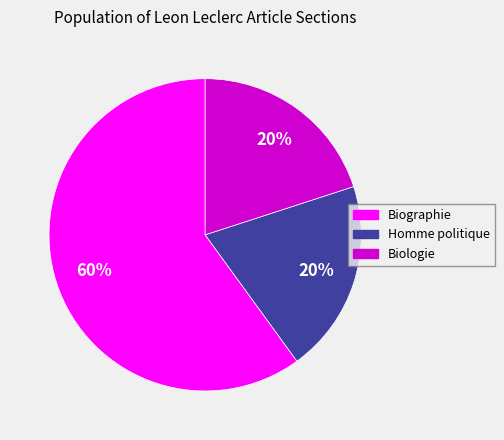

Which category has the biggest portion of the pie?

Biographie